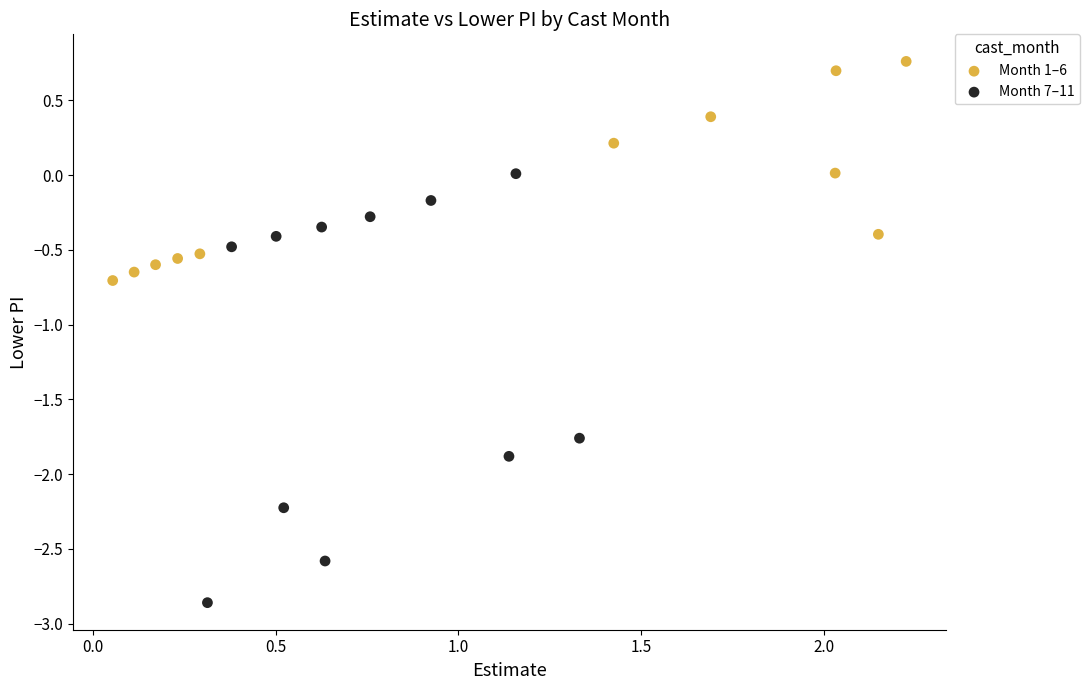

Which series reaches the minimum Y coordinate?

Month 7–11